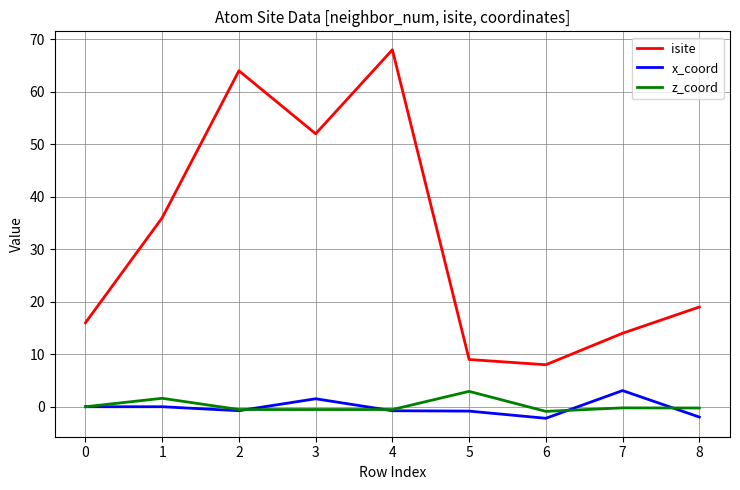

The x_coord series shows -0.8 at 4. True or false?

True